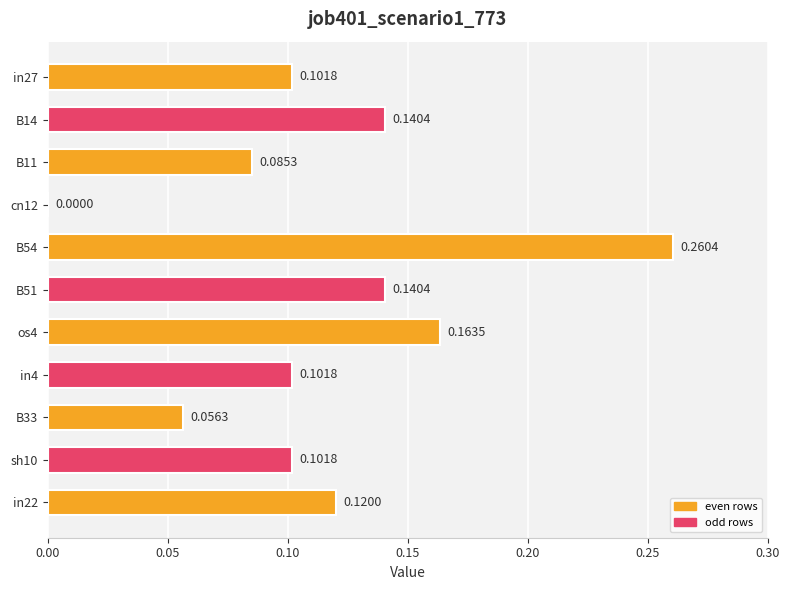

Which has a higher value, B51 or in22?

B51